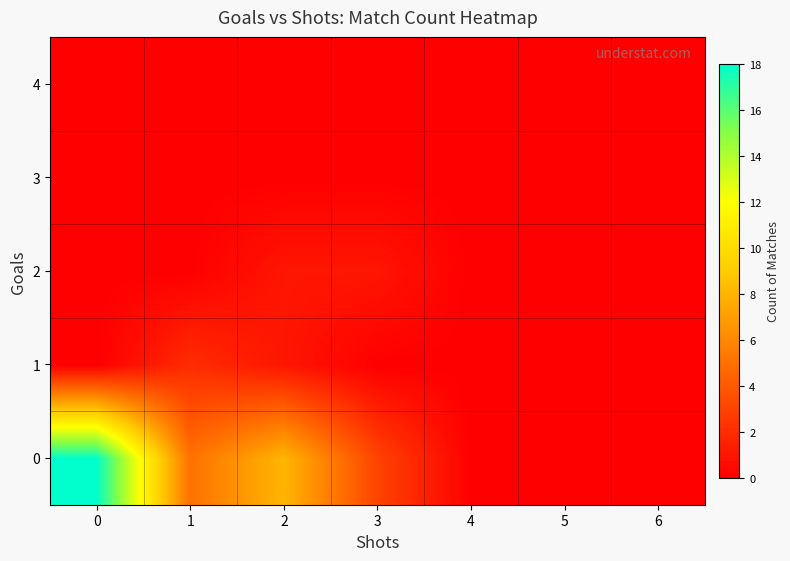

Rank the series by their maximum value, from lowest to highest.

3, 4, 2, 1, 0